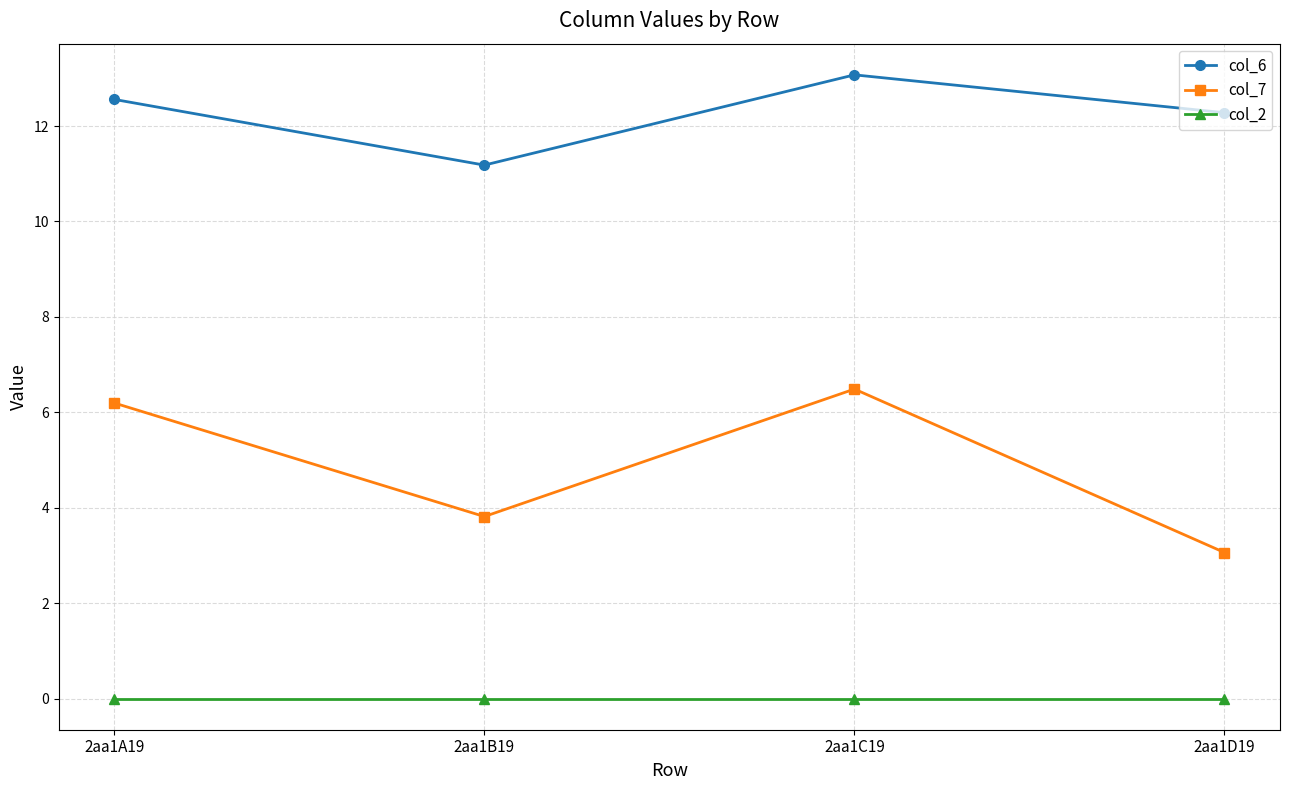

How many lines are shown in the chart?

3